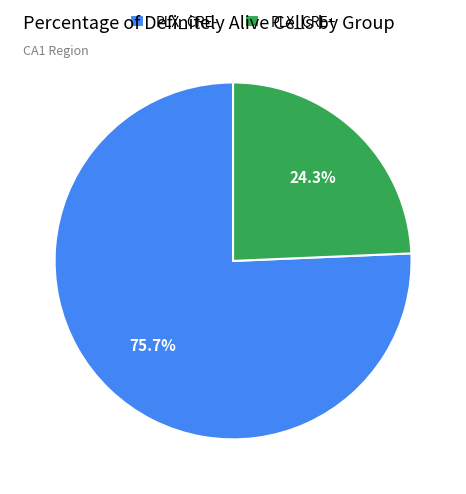

Which has a higher value, PLX_CRE- or PLX_CRE+?

PLX_CRE-